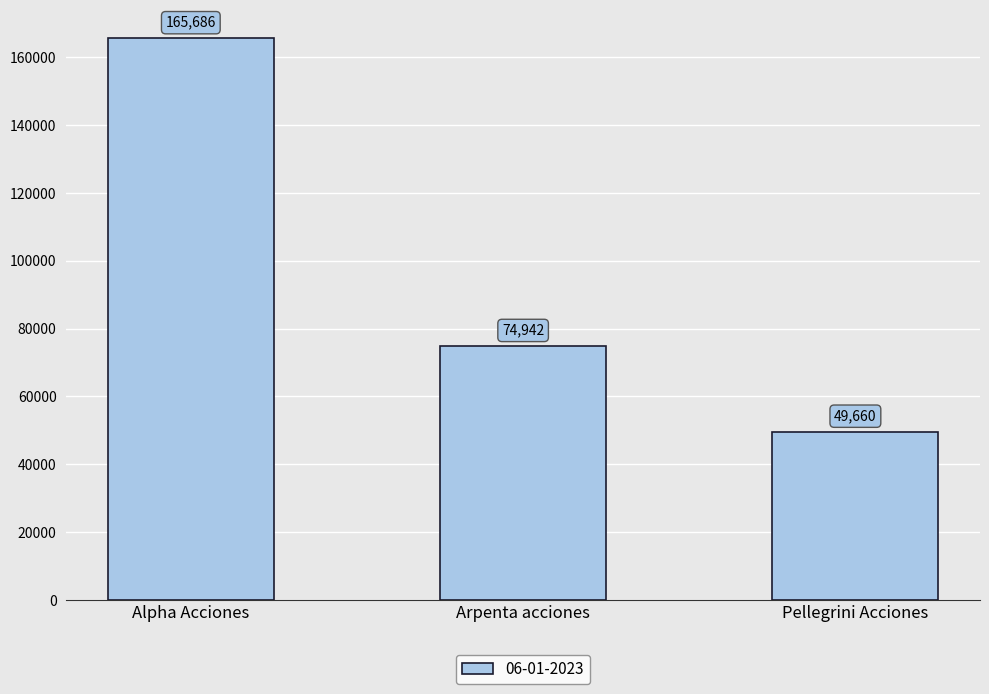

What is the minimum value shown in the chart?

49659.6